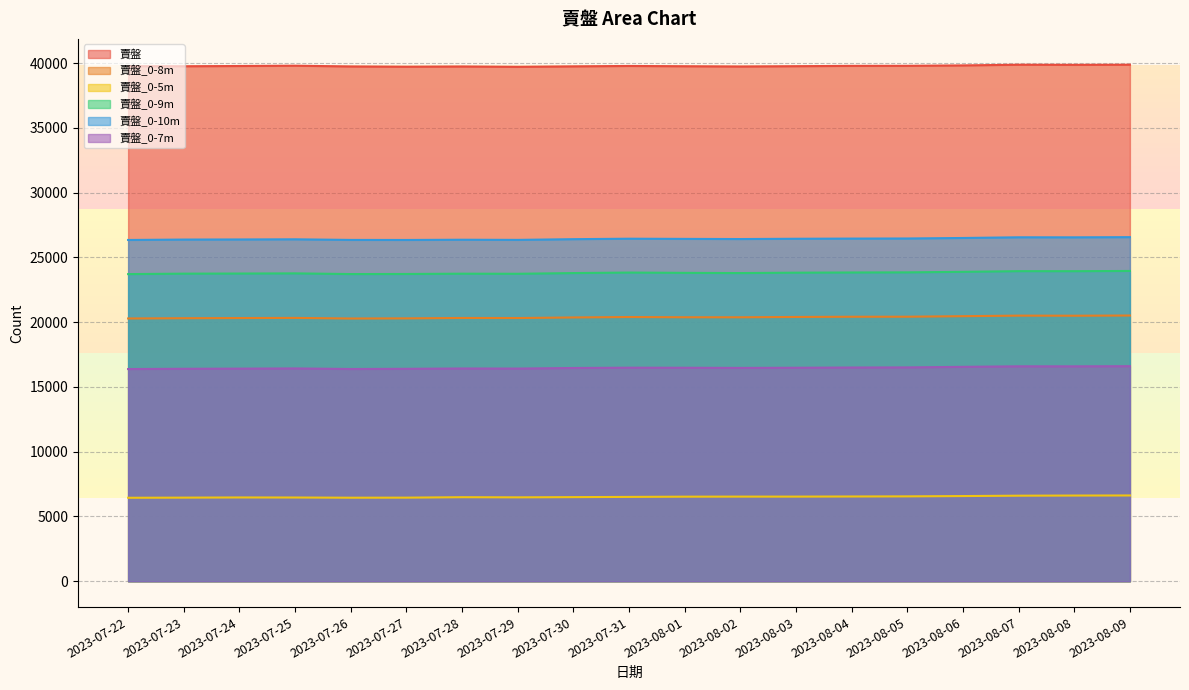

Is it true that 賣盤_0-7m equals 16482 at 2023-08-03?

True